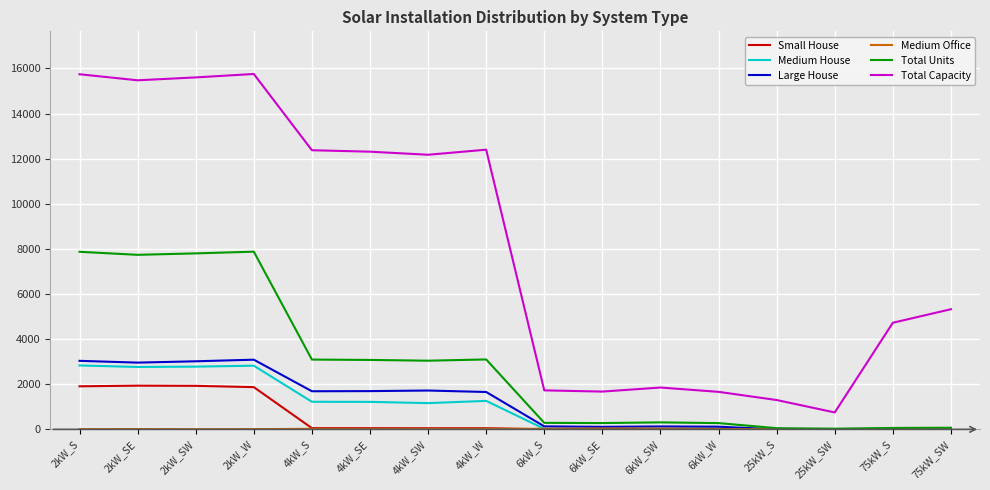

True or false: Total Capacity and Total Units cross at least once.

False